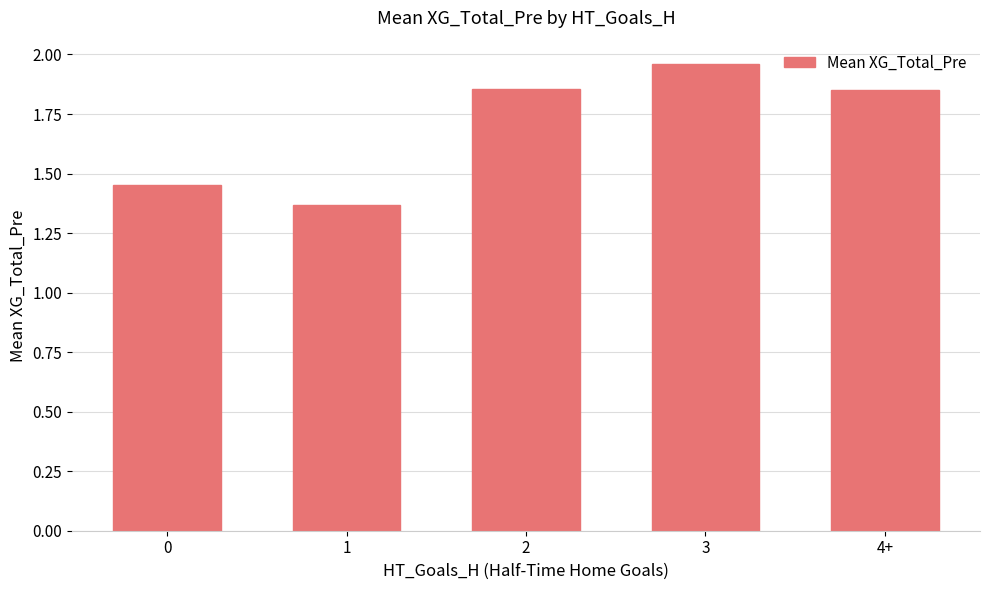

What is the difference between the maximum and second lowest values?

0.5